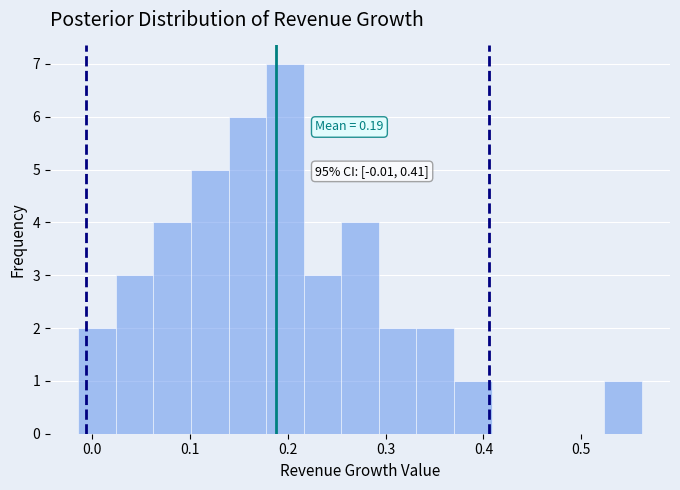

Around what value on the x-axis is the tallest bar? Give the approximate position of its centre, as read against the axis.

0.20